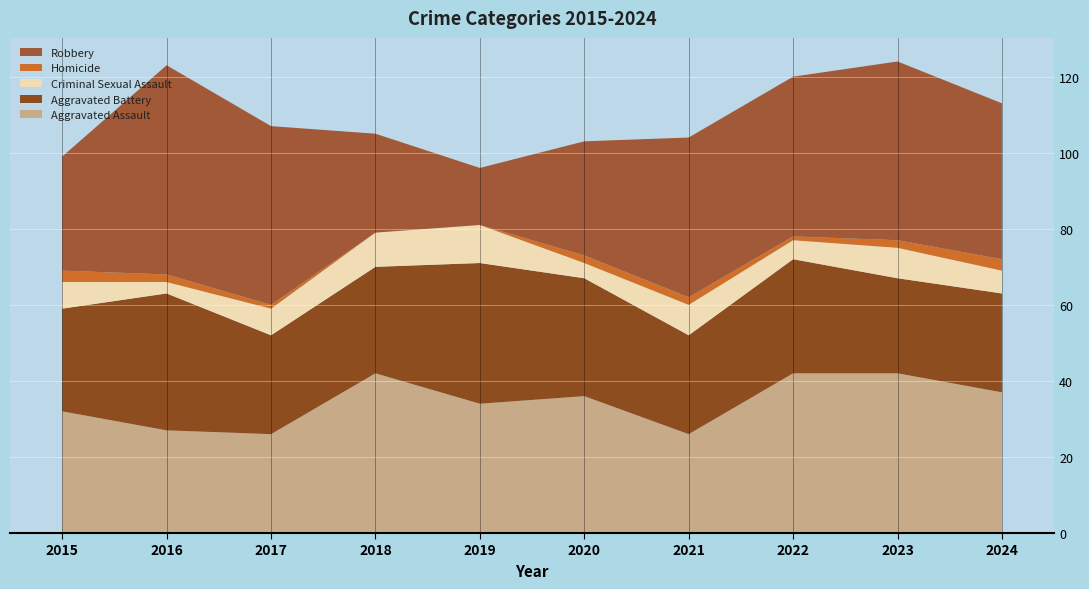

Reading left to right, list all the values displayed in this chart.

Aggravated Assault: 32	27	26	42	34	36	26	42	42	37
Aggravated Battery: 27	36	26	28	37	31	26	30	25	26
Criminal Sexual Assault: 7	3	7	9	10	4	8	5	8	6
Homicide: 3	2	1	0	0	2	2	1	2	3
Robbery: 30	55	47	26	15	30	42	42	47	41